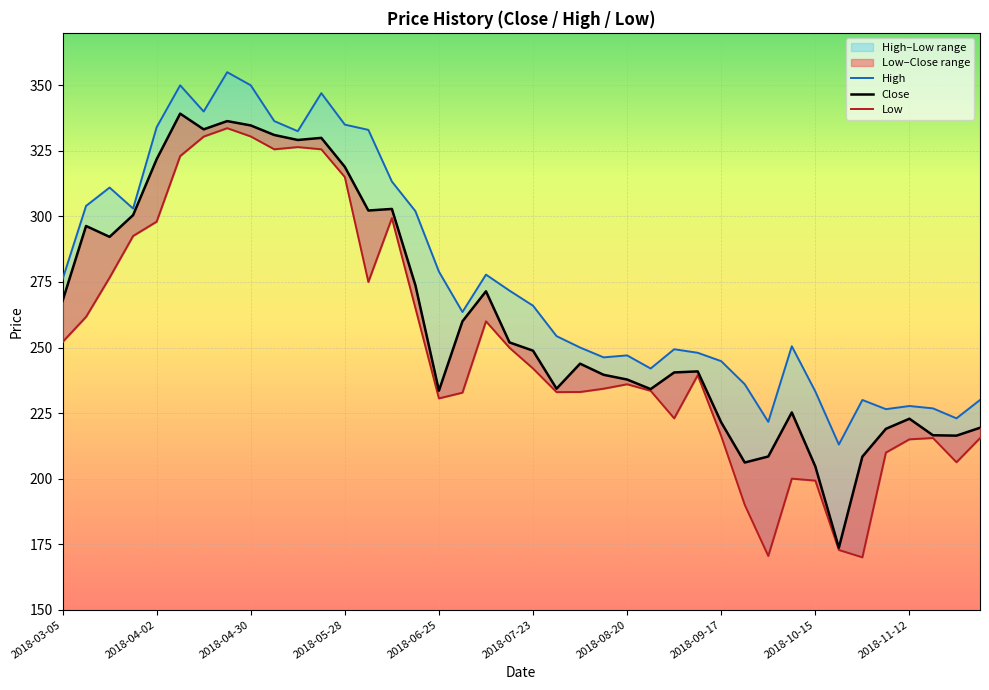

What position from the right is 25?

15